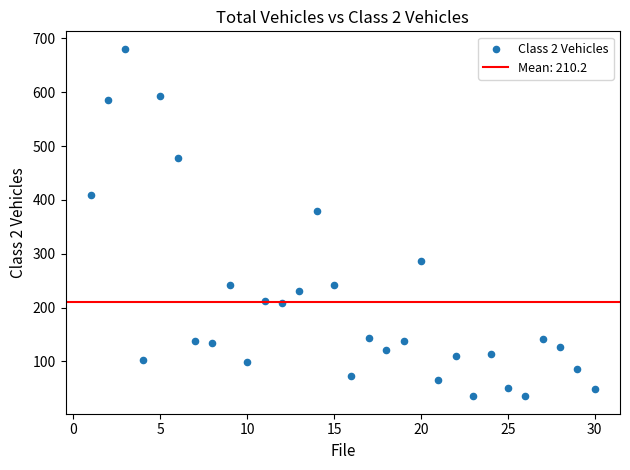

What is the range of Y values (max minus min)?

646